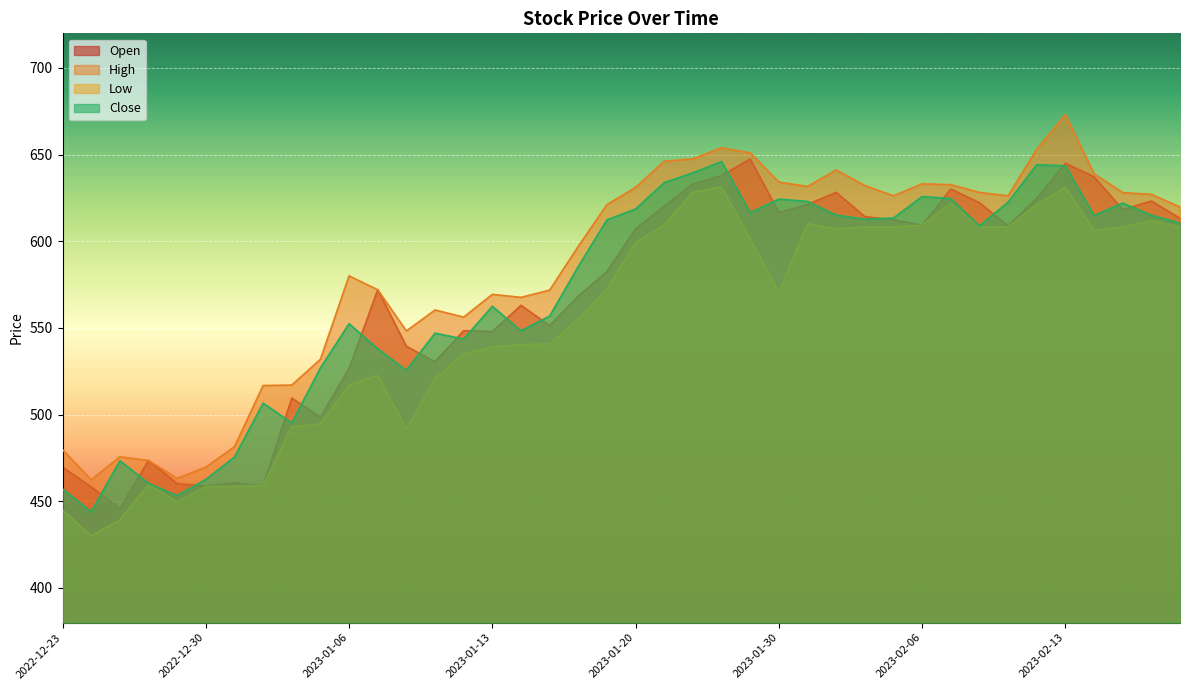

True or false: Close has more than 2 points higher than both neighbors.

True